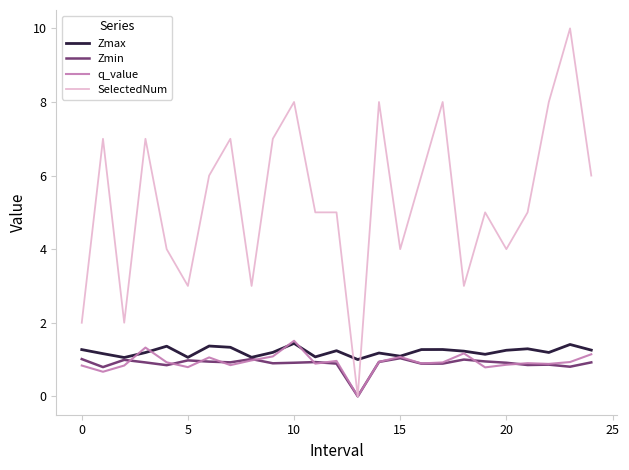

Which series has the largest total across all categories?

SelectedNum